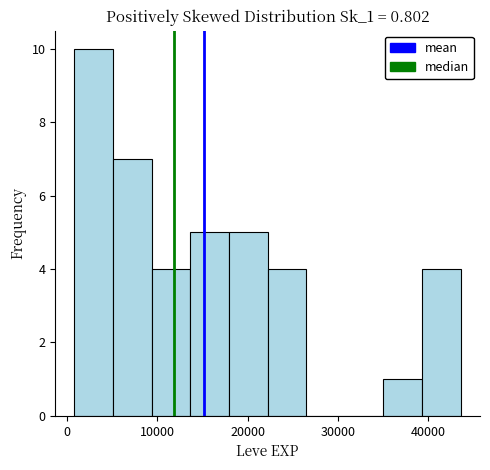

Reading left to right, transcribe this chart: for each bar, give the range it covers on the x-axis and its height. Neither the bar edges nor the heights are printed on the chart, so give them approximately, as read against the axes.

1000 to 5000: 10
5000 to 9000: 7
9000 to 14000: 4
14000 to 18000: 5
18000 to 22000: 5
22000 to 26000: 4
26000 to 31000: 0
31000 to 35000: 0
35000 to 39000: 1
39000 to 44000: 4